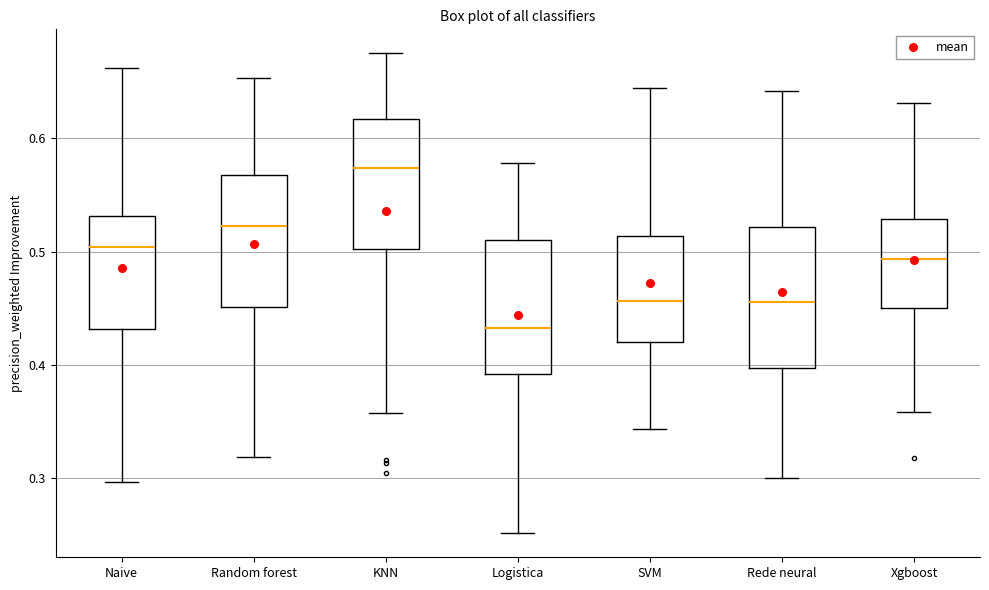

Which box's median line is the highest?

KNN